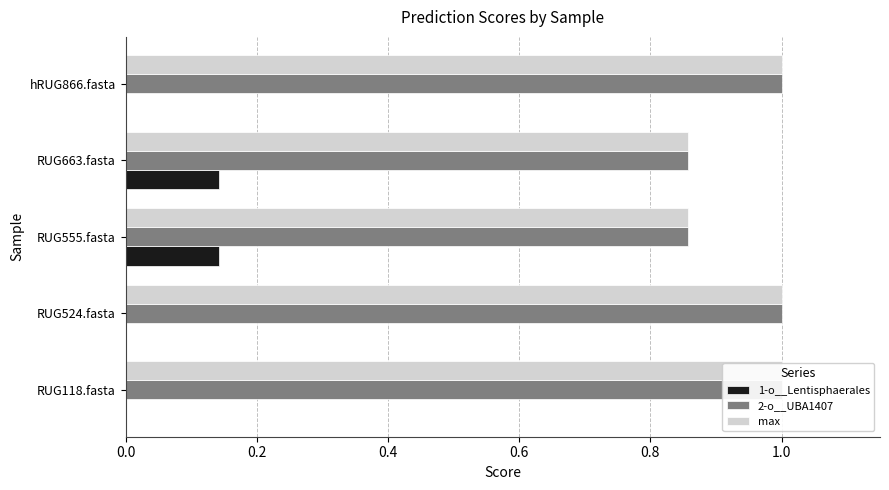

What is the value of the 2-o__UBA1407 bar at the 4th from the left?

0.9